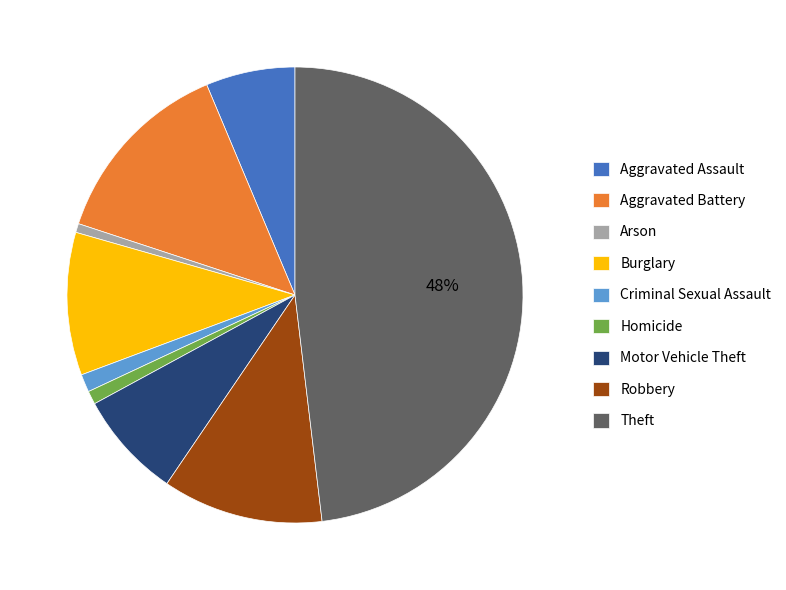

To the nearest percent, what is the average slice percentage?

11%